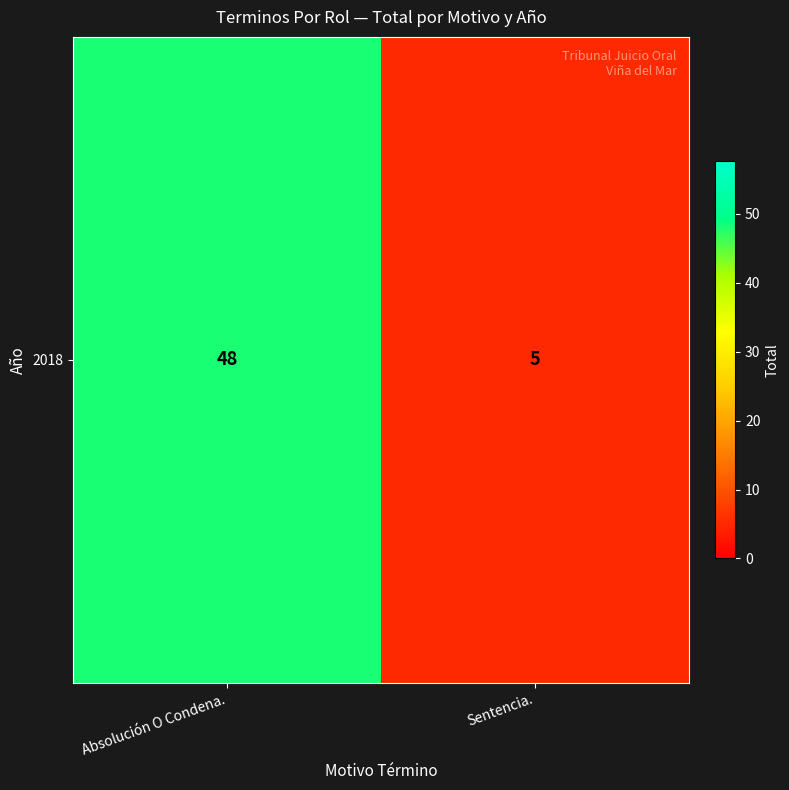

List the labels in order of value, largest first.

Absolución O Condena., Sentencia.